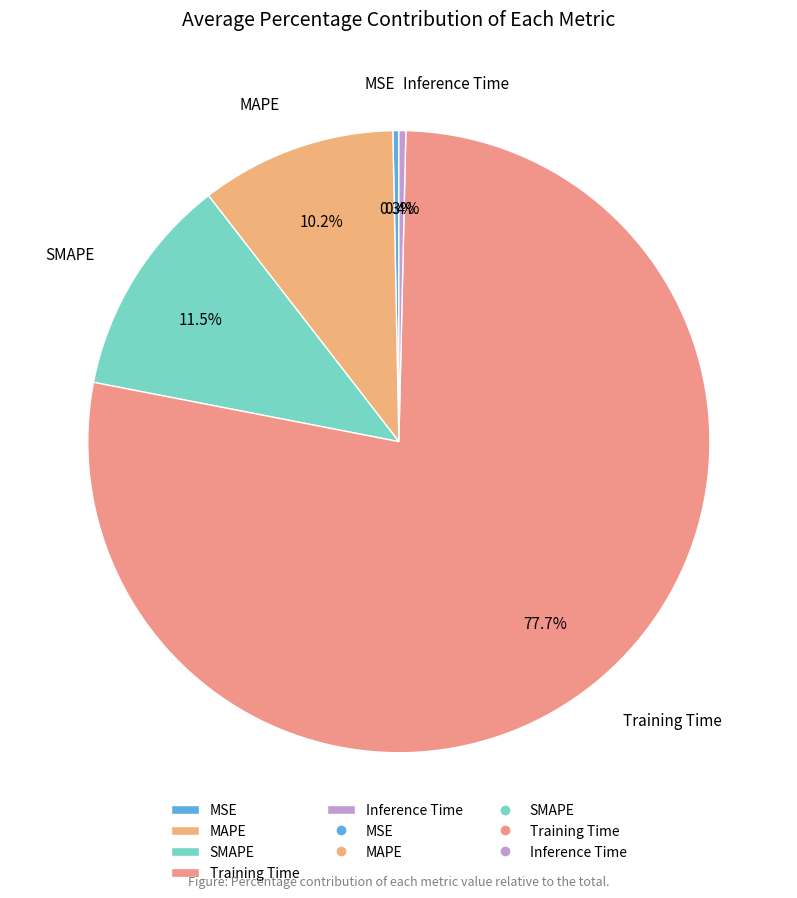

Do MAPE and SMAPE together represent more than half of the pie?

No